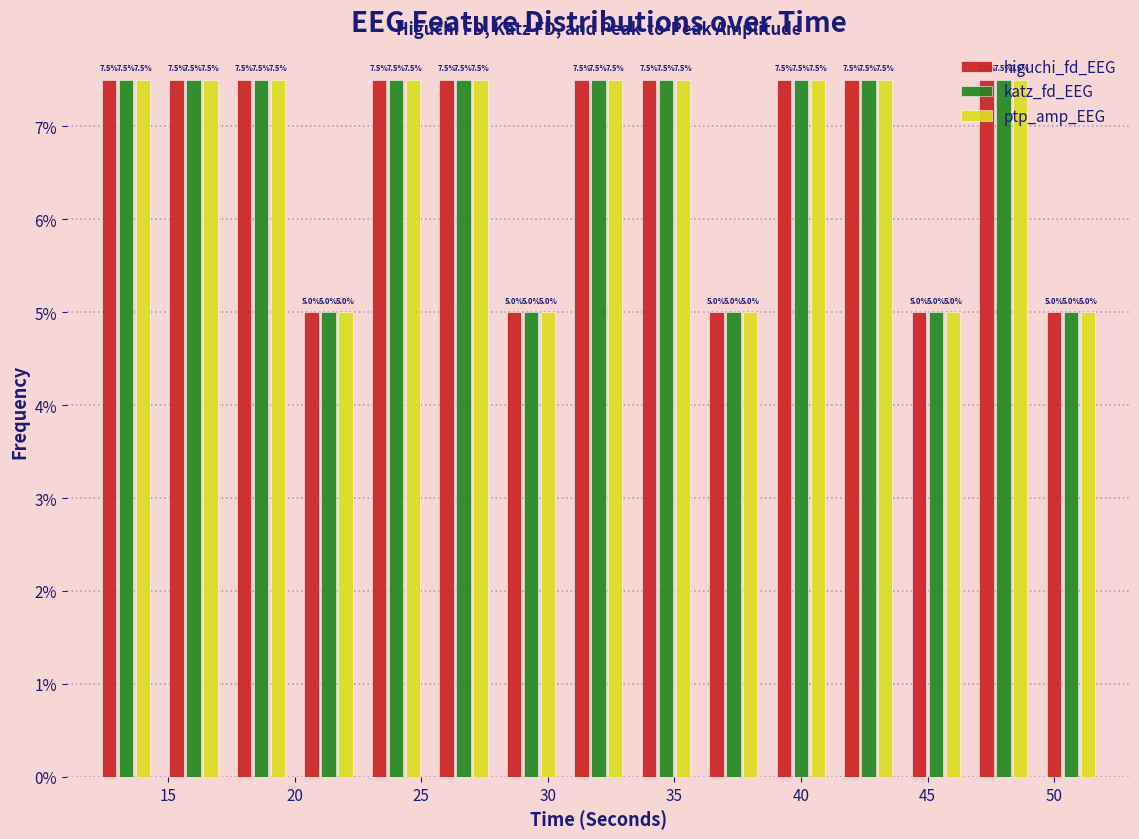

Reading left to right, list every range on the x-axis with the height of the bar of each series over it. The bar edges are not printed on the chart, so give them approximately, as read against the axis.

12.0 to 14.5: higuchi_fd_EEG=7.5	katz_fd_EEG=7.5	ptp_amp_EEG=7.5
14.5 to 17.5: higuchi_fd_EEG=7.5	katz_fd_EEG=7.5	ptp_amp_EEG=7.5
17.5 to 20.0: higuchi_fd_EEG=7.5	katz_fd_EEG=7.5	ptp_amp_EEG=7.5
20.0 to 22.5: higuchi_fd_EEG=5.0	katz_fd_EEG=5.0	ptp_amp_EEG=5.0
22.5 to 25.5: higuchi_fd_EEG=7.5	katz_fd_EEG=7.5	ptp_amp_EEG=7.5
25.5 to 28.0: higuchi_fd_EEG=7.5	katz_fd_EEG=7.5	ptp_amp_EEG=7.5
28.0 to 30.5: higuchi_fd_EEG=5.0	katz_fd_EEG=5.0	ptp_amp_EEG=5.0
30.5 to 33.5: higuchi_fd_EEG=7.5	katz_fd_EEG=7.5	ptp_amp_EEG=7.5
33.5 to 36.0: higuchi_fd_EEG=7.5	katz_fd_EEG=7.5	ptp_amp_EEG=7.5
36.0 to 38.5: higuchi_fd_EEG=5.0	katz_fd_EEG=5.0	ptp_amp_EEG=5.0
38.5 to 41.5: higuchi_fd_EEG=7.5	katz_fd_EEG=7.5	ptp_amp_EEG=7.5
41.5 to 44.0: higuchi_fd_EEG=7.5	katz_fd_EEG=7.5	ptp_amp_EEG=7.5
44.0 to 46.5: higuchi_fd_EEG=5.0	katz_fd_EEG=5.0	ptp_amp_EEG=5.0
46.5 to 49.5: higuchi_fd_EEG=7.5	katz_fd_EEG=7.5	ptp_amp_EEG=7.5
49.5 to 52.0: higuchi_fd_EEG=5.0	katz_fd_EEG=5.0	ptp_amp_EEG=5.0